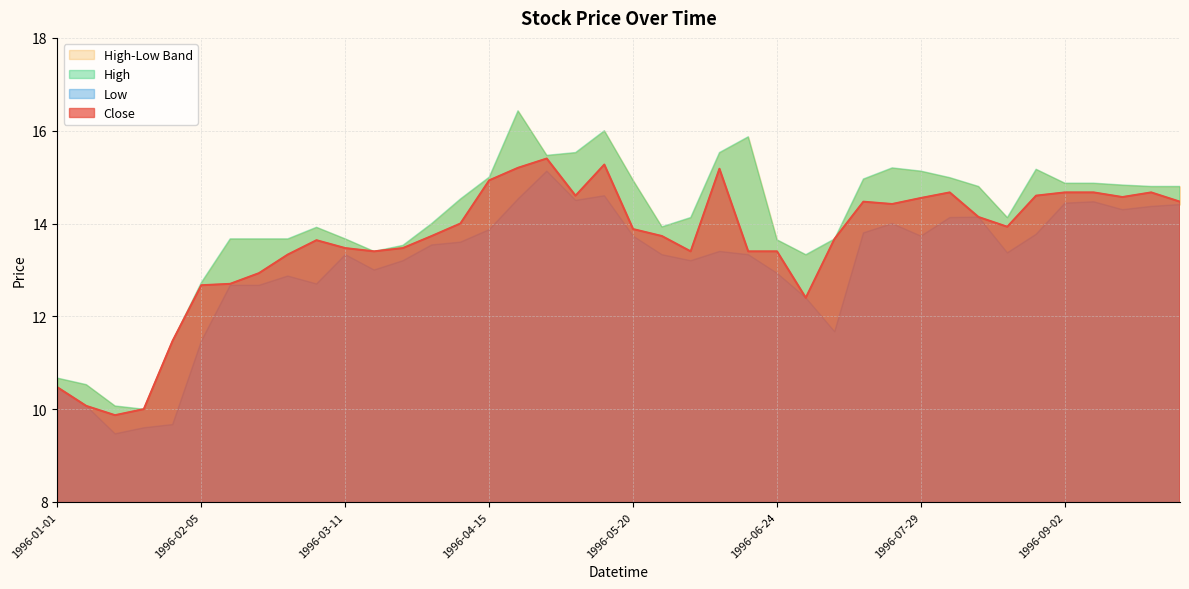

Rank the series by their maximum value, from highest to lowest.

High, Close, Low